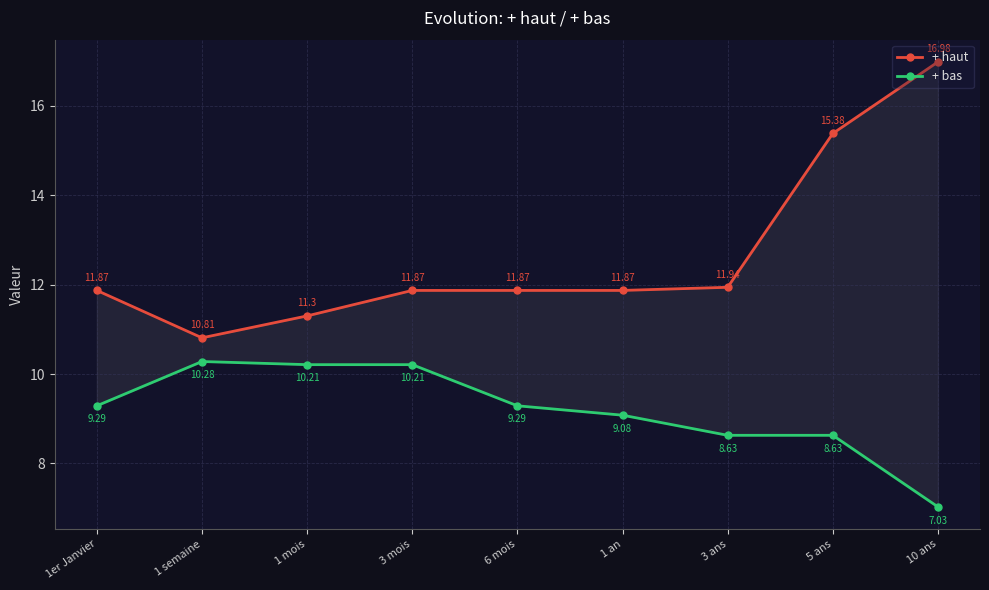

What is the label of the 4th point from the right?

1 an